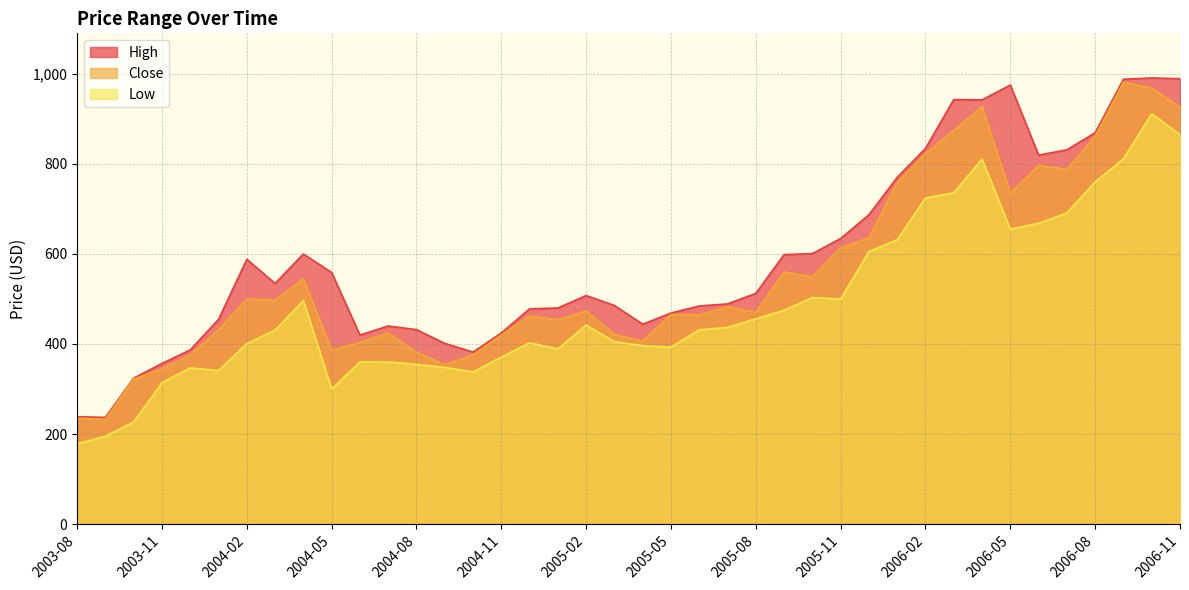

True or false: High and Low cross at least once.

False